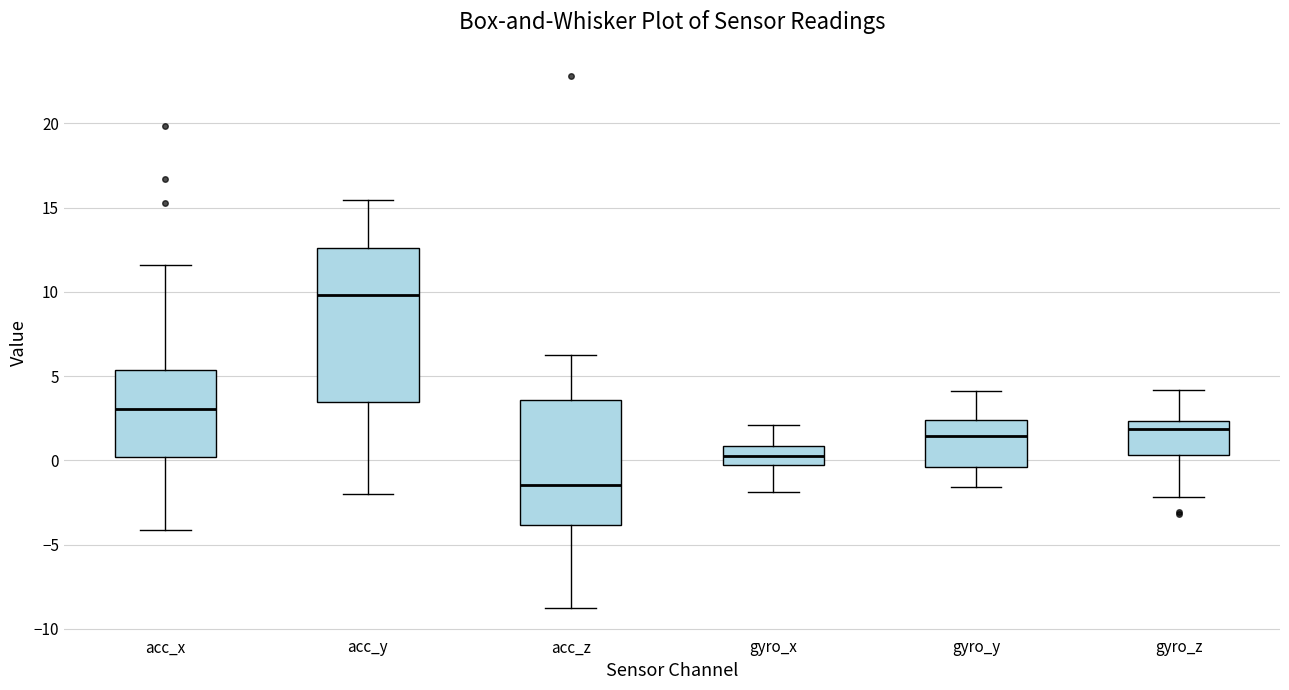

Reading left to right, read every box against the y-axis: the position of its median line, the range the box covers, and the ends of its whiskers. The values are not printed on the chart, so give them approximately, as read against the axis.

acc_x: median 3.0, box 0.0 to 5.5, whiskers -4.0 to 11.5
acc_y: median 10.0, box 3.5 to 12.5, whiskers -2.0 to 15.5
acc_z: median -1.5, box -4.0 to 3.5, whiskers -9.0 to 6.5
gyro_x: median 0.0, box -0.5 to 1.0, whiskers -2.0 to 2.0
gyro_y: median 1.5, box -0.5 to 2.5, whiskers -1.5 to 4.0
gyro_z: median 2.0, box 0.5 to 2.5, whiskers -2.0 to 4.0